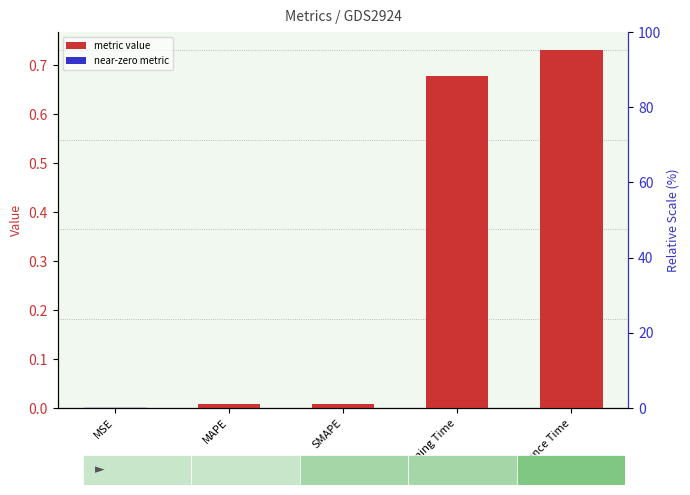

Which has a higher value, SMAPE or MSE?

SMAPE